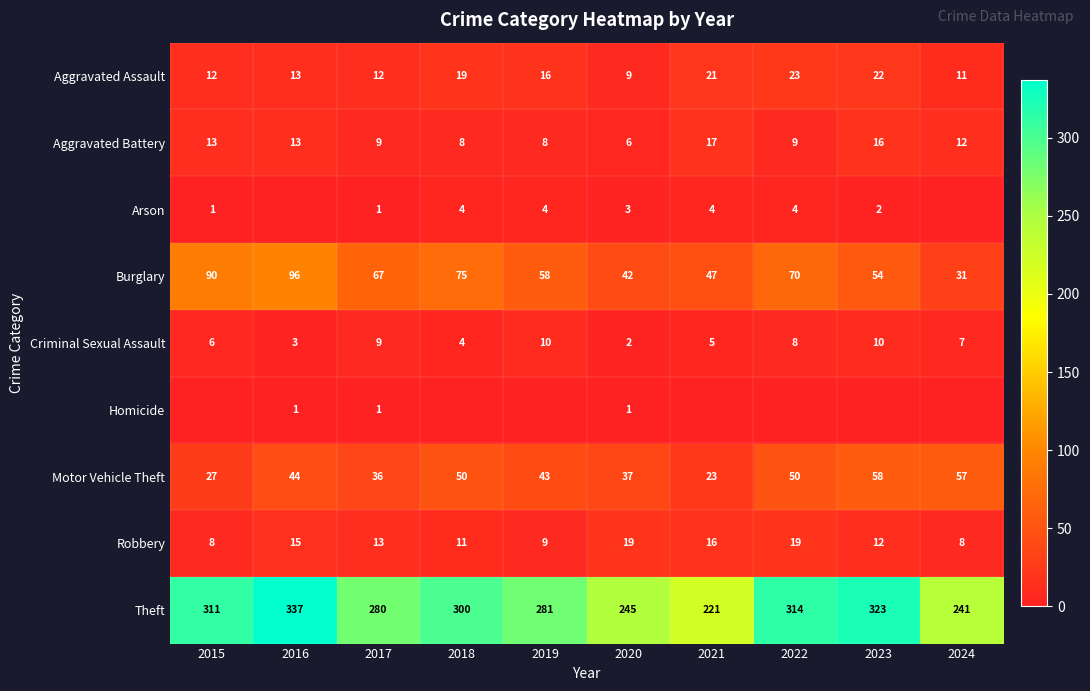

How many Criminal Sexual Assault values are between 4 and 9?

6